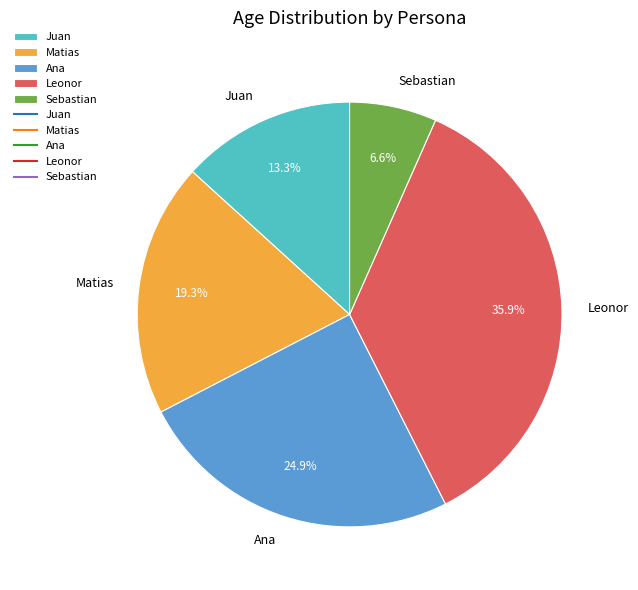

Is Matias the majority of the pie?

No